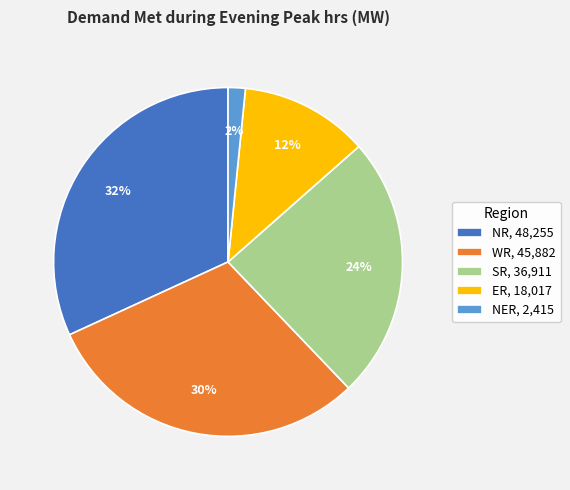

Does any single category account for the majority?

No